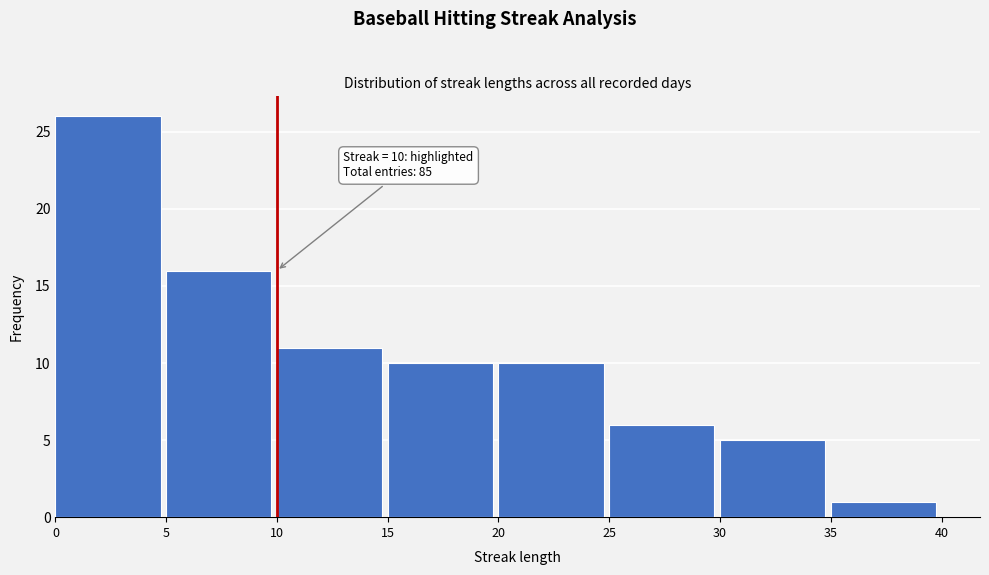

Over which range of the x-axis is the bar tallest?

0 to 5